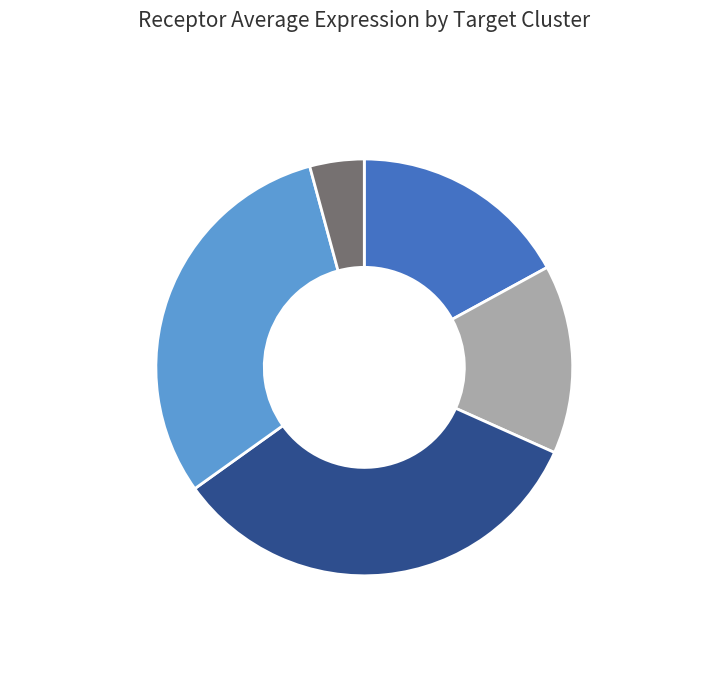

Is there a majority slice in this chart?

No